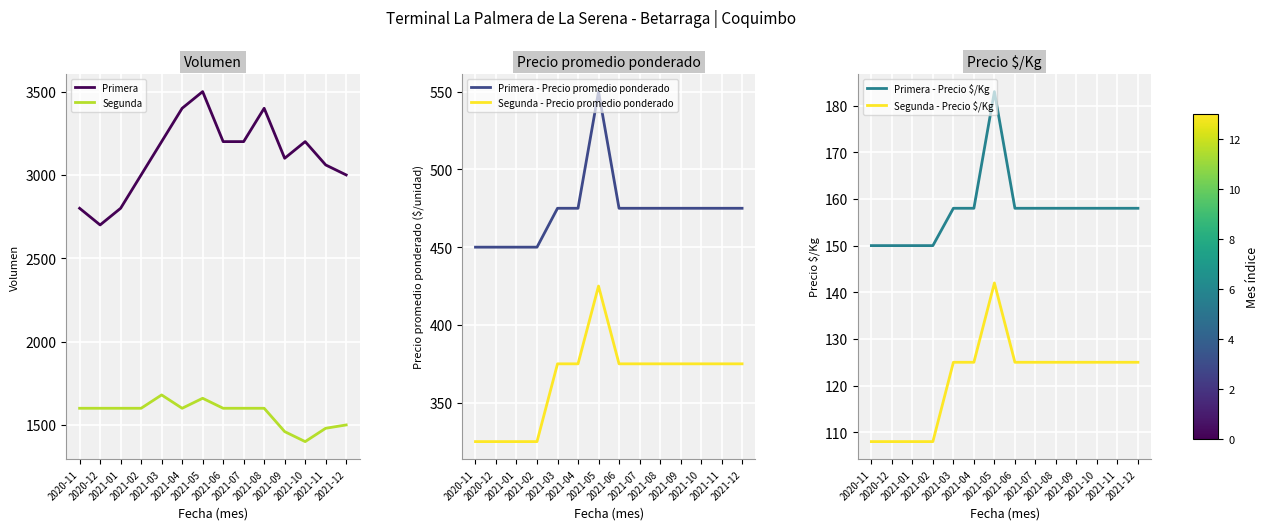

True or false: Primera and Segunda - Precio promedio ponderado cross at least once.

False